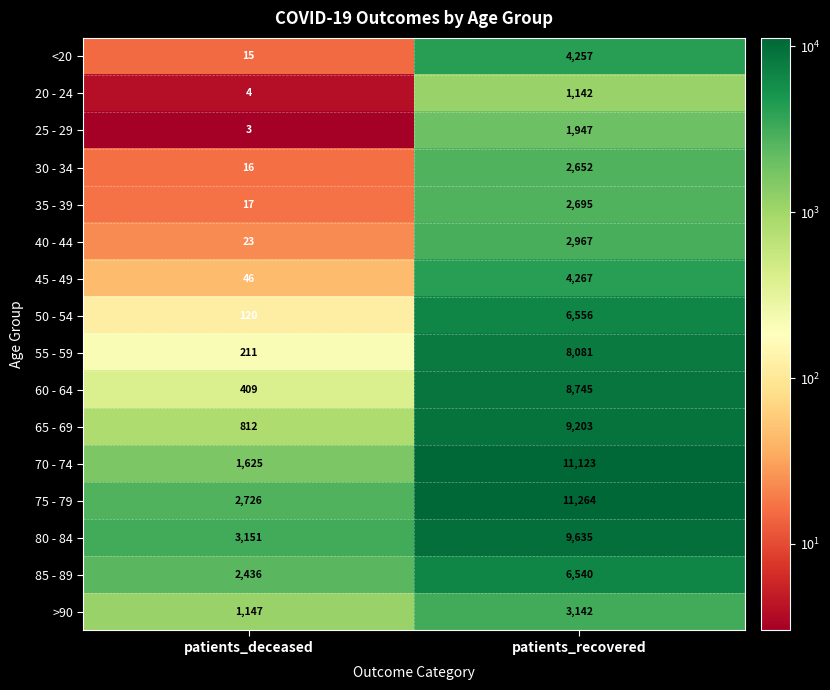

Where is >90 nearest to the value 2144?

patients_deceased